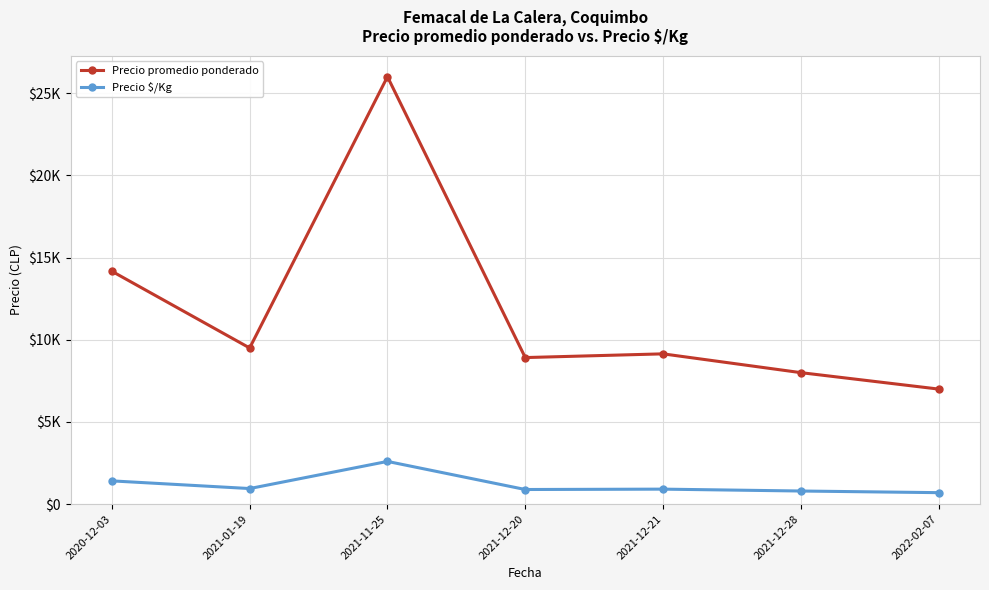

Between 2021-12-20 and 2021-11-25, which is larger?

2021-11-25